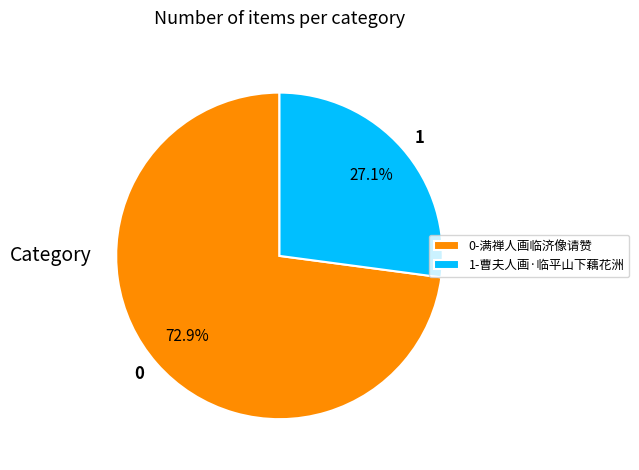

Approximately how many times larger is the value at 1-曹夫人画·临平山下藕花洲 compared to 0-满禅人画临济像请赞?

0.4